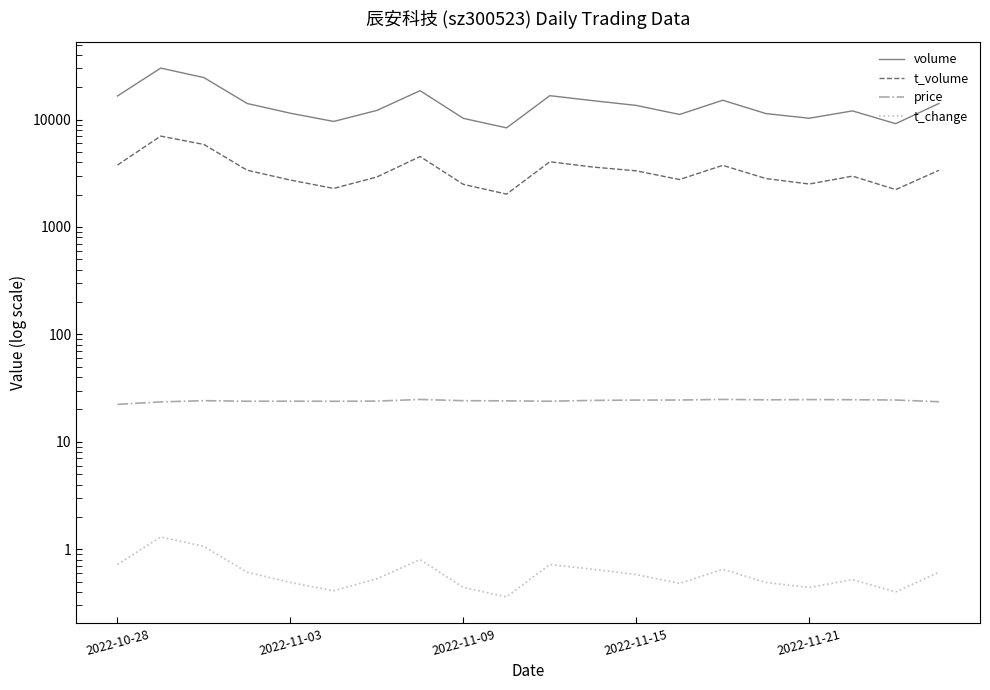

How many data points in price are less than 24?

8